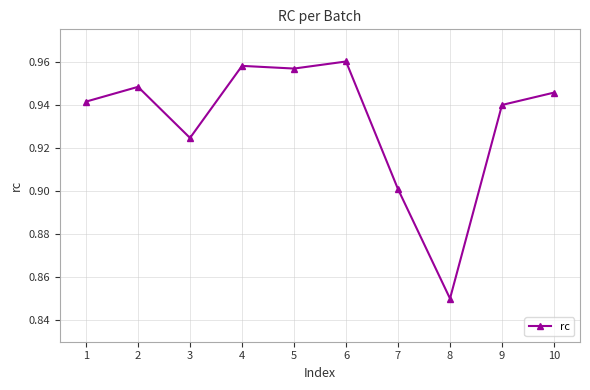

Where is the data nearest to the value 0?

8